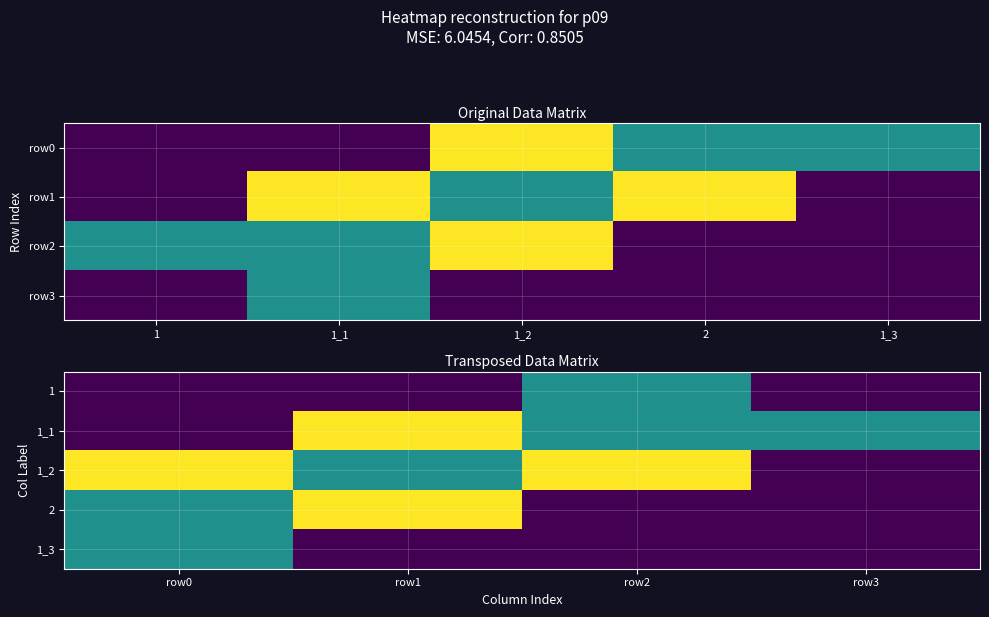

How many data points in 1_2 are less than 3?

2